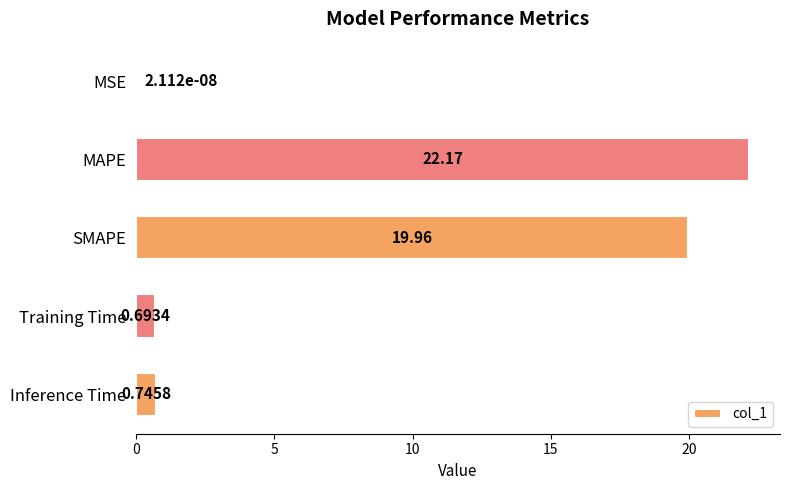

Which category has the highest value across all series?

MAPE